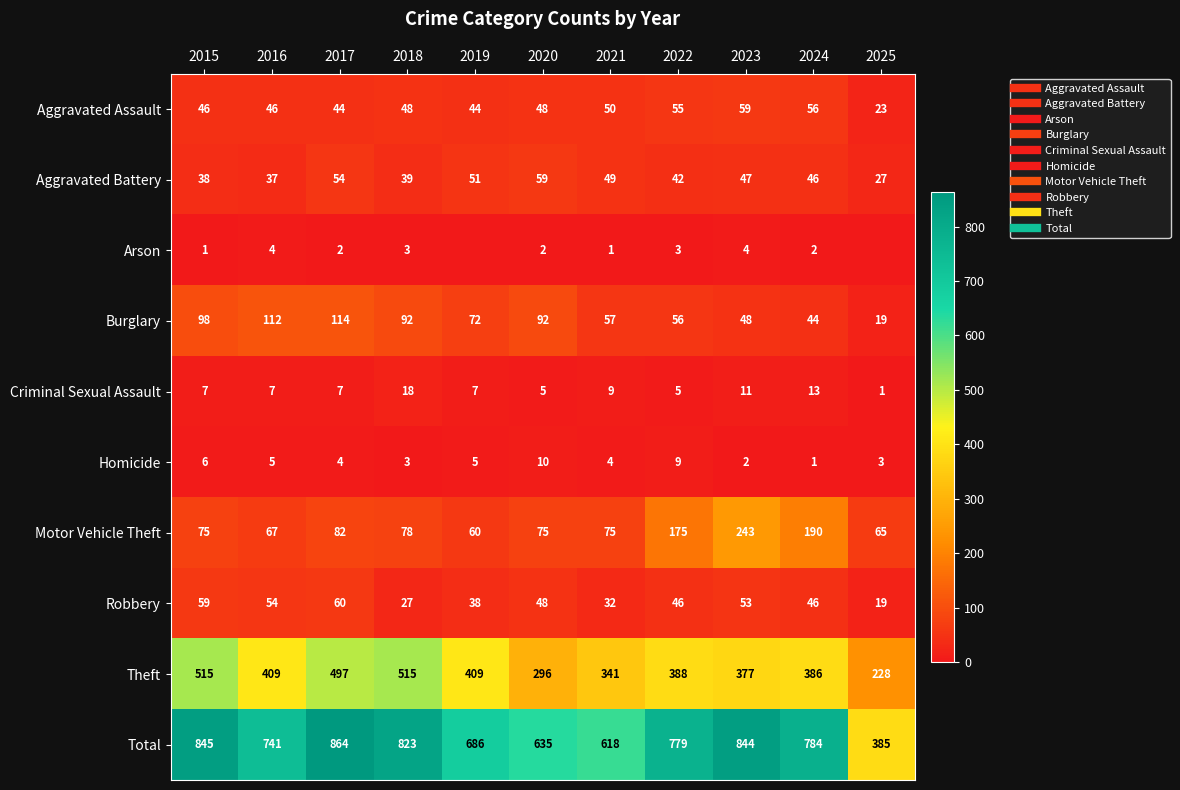

What is the difference between the Total values at 2024 and 2016?

43